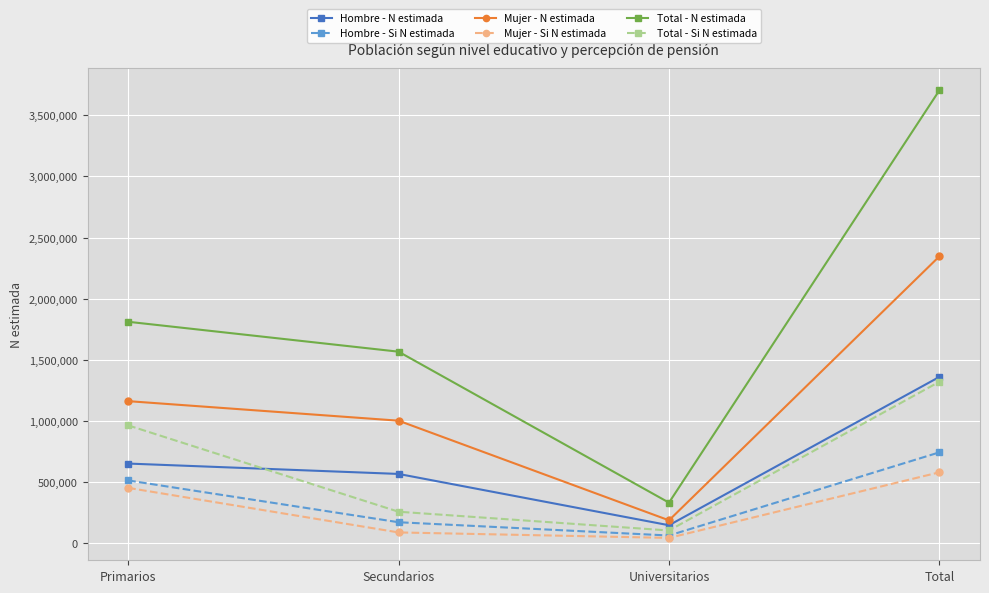

Rank the series by their maximum value, from lowest to highest.

Mujer - Si N estimada, Hombre - Si N estimada, Total - Si N estimada, Hombre - N estimada, Mujer - N estimada, Total - N estimada